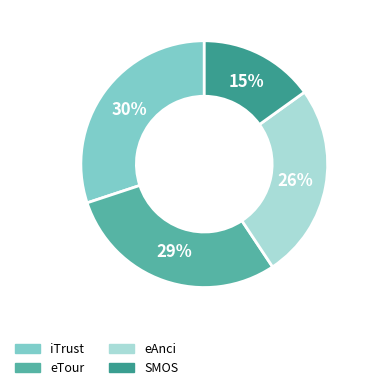

How many segments does this pie chart have?

4